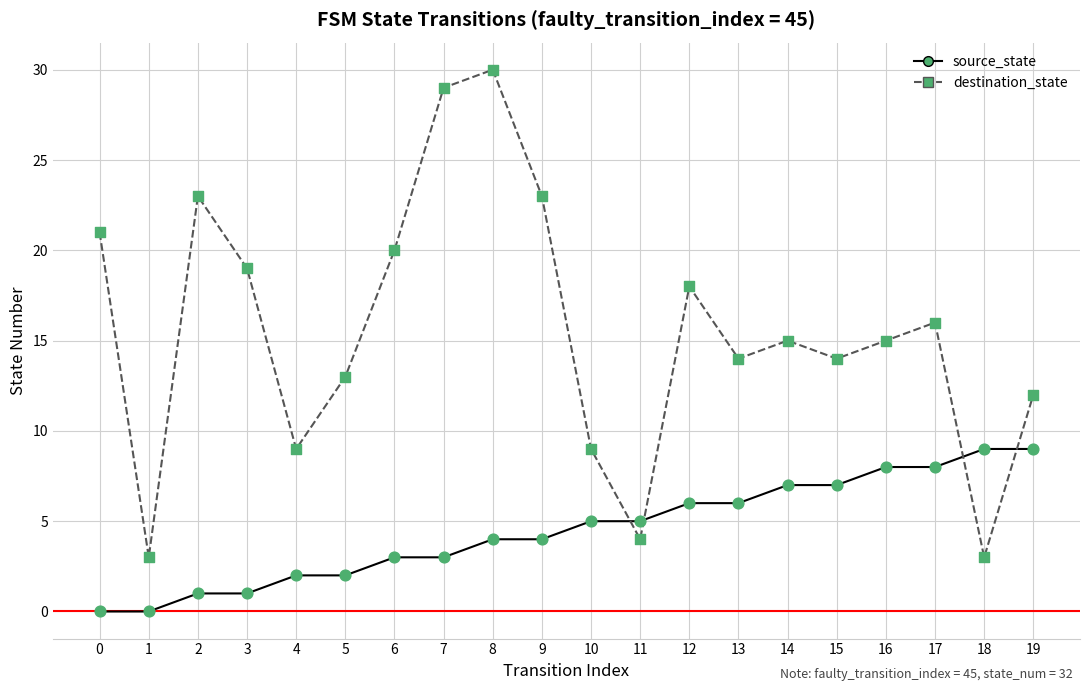

Which series changed the most between 5 and 16?

source_state